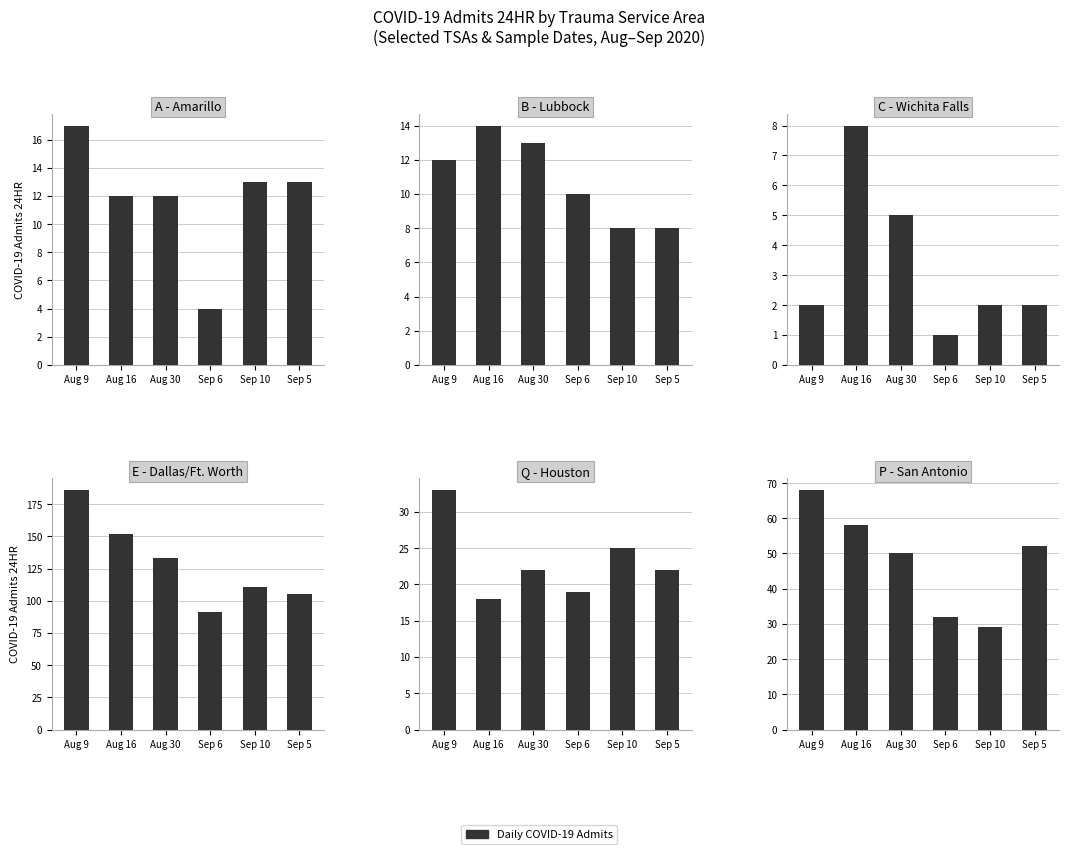

Between Aug 9 and Sep 6, which series saw the biggest shift?

Dallas/Ft. Worth